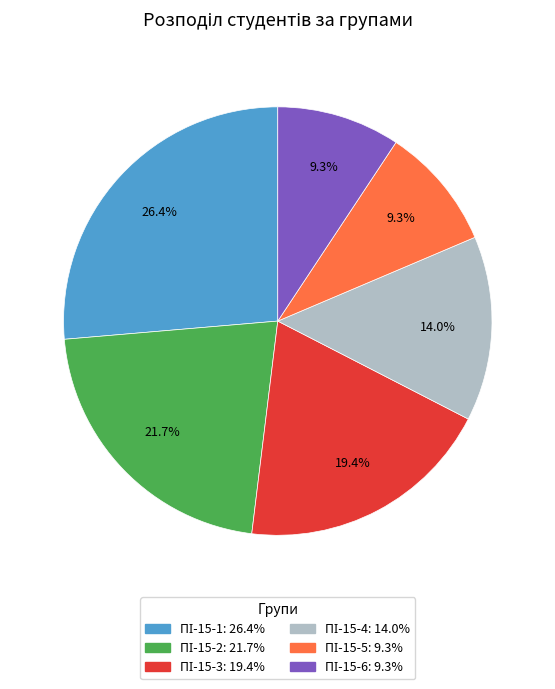

Is there a majority slice in this chart?

No